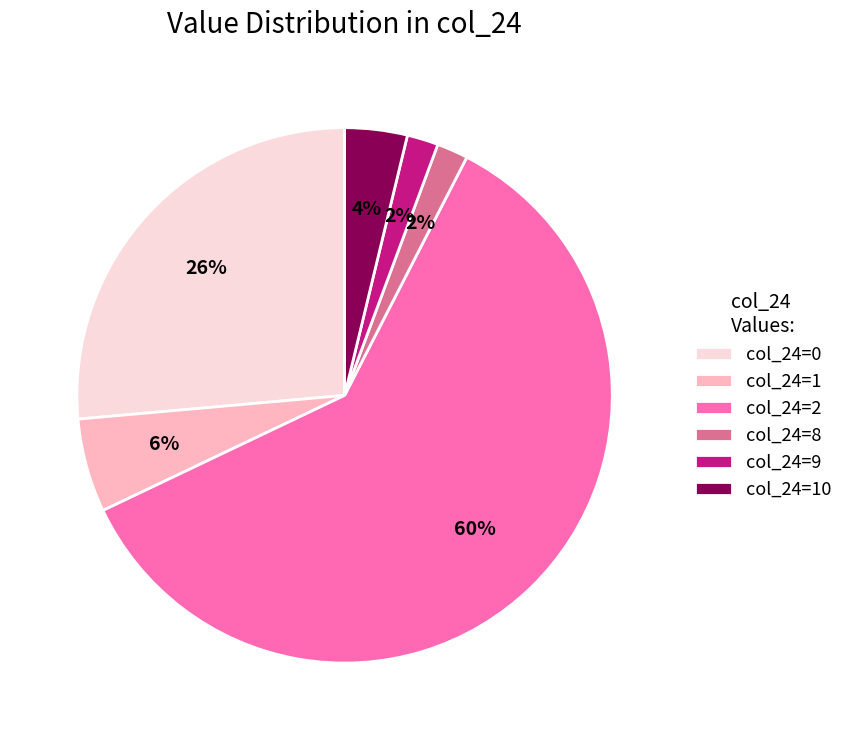

Which slice is the largest?

col_24=2